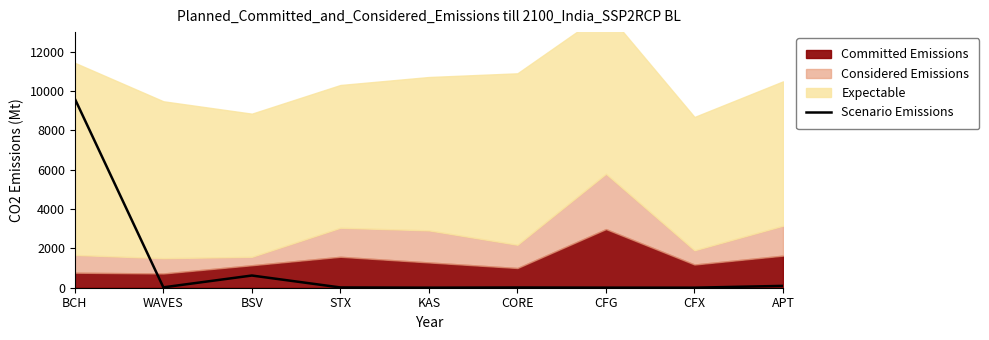

At which category does the data reach its first local peak?

BSV